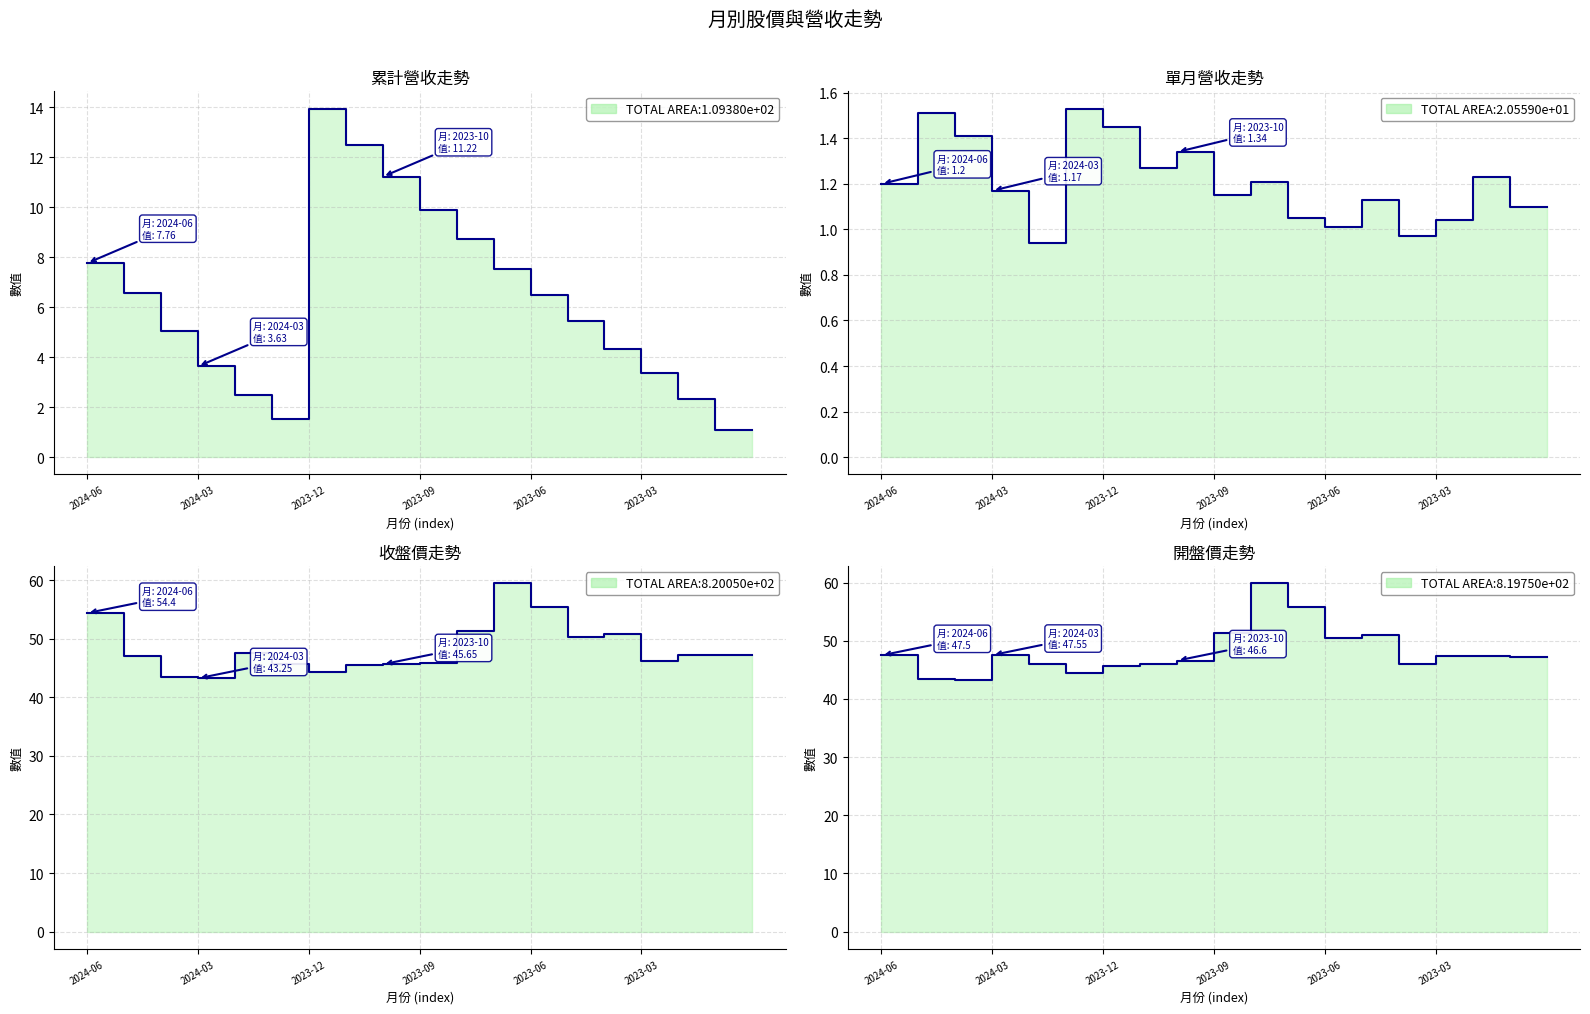

Which label corresponds to the largest value in the chart?

2023-08